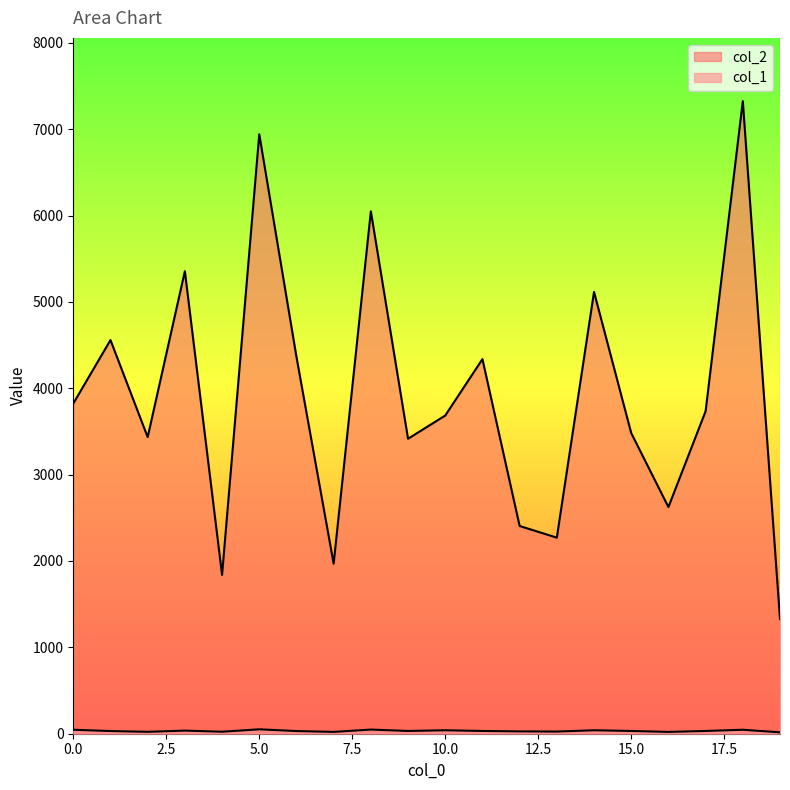

What is the value of the col_2 point at the 14th from the left?

2270